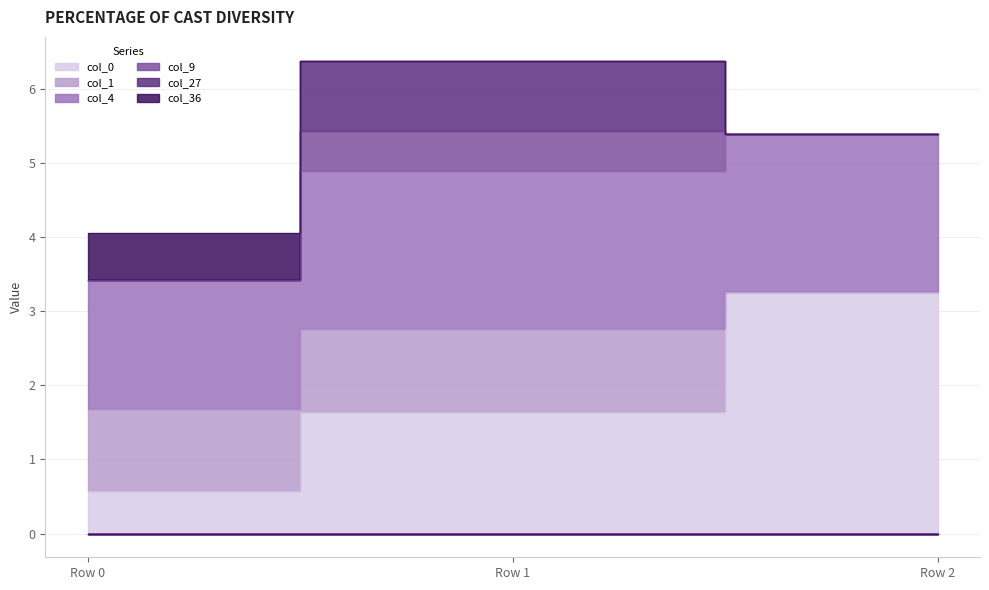

What is the spread (max minus min) of values at Row 1?

2.1